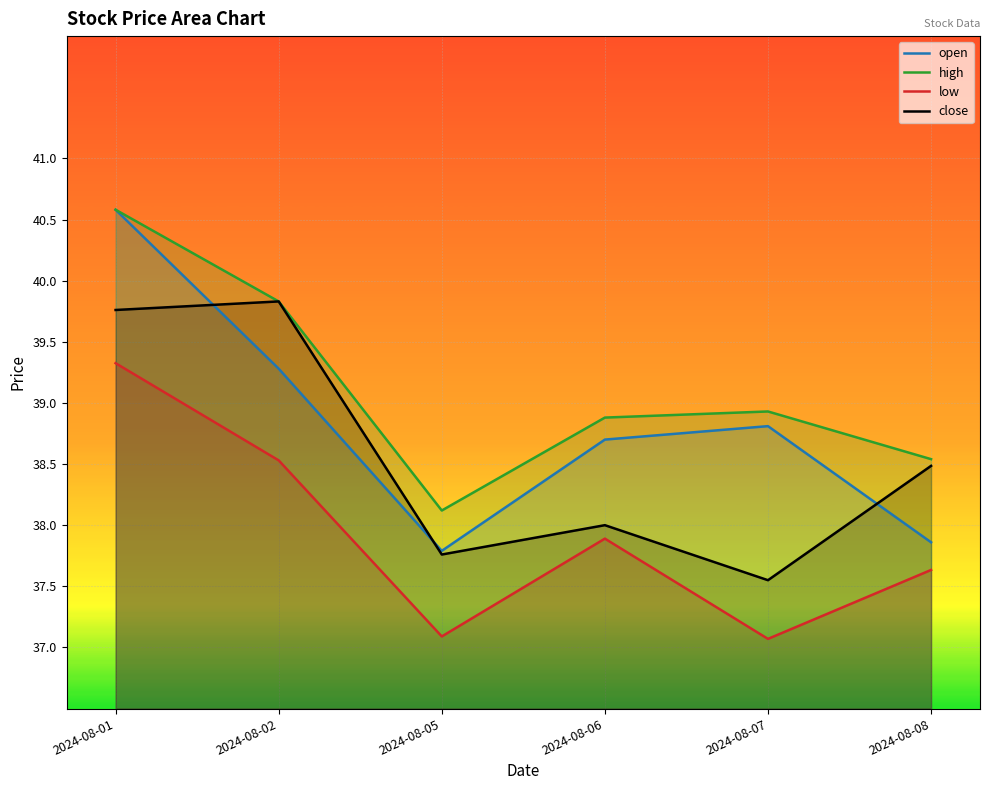

At which label does close reach its peak?

2024-08-02